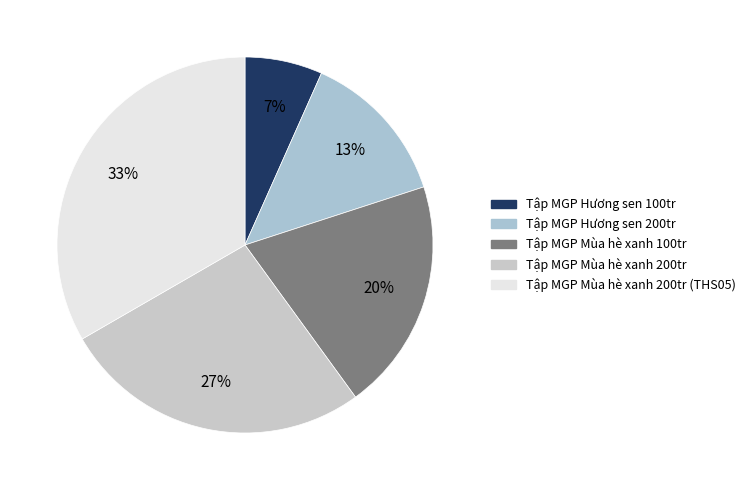

How many segments does this pie chart have?

5